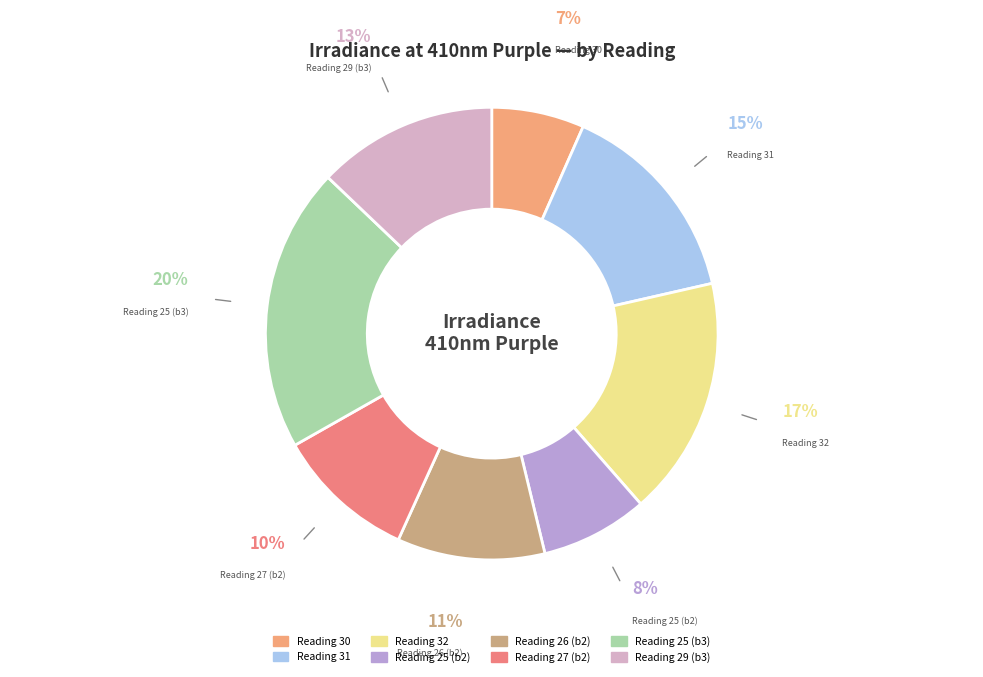

How many slices are in this pie chart?

8